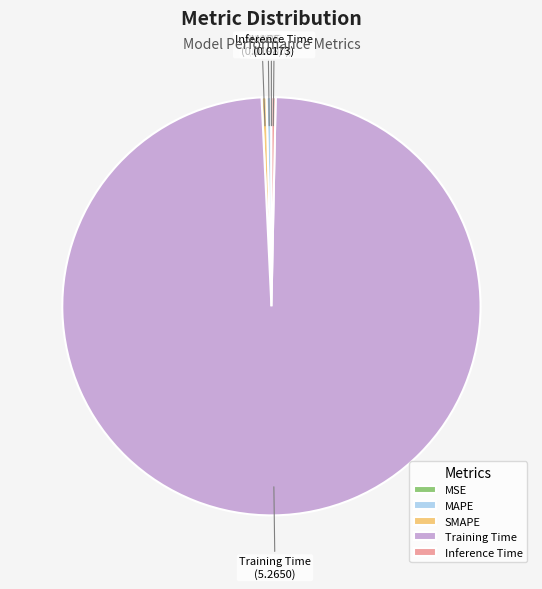

Between MAPE and Training Time, which is larger?

Training Time